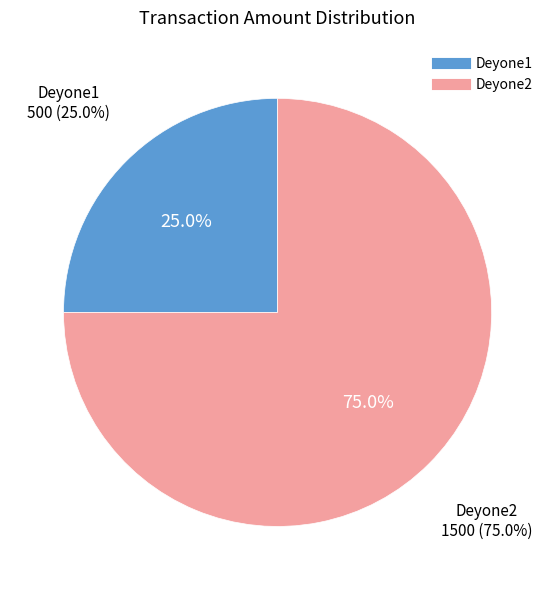

Rank the categories by value from lowest to highest.

Deyone1, Deyone2